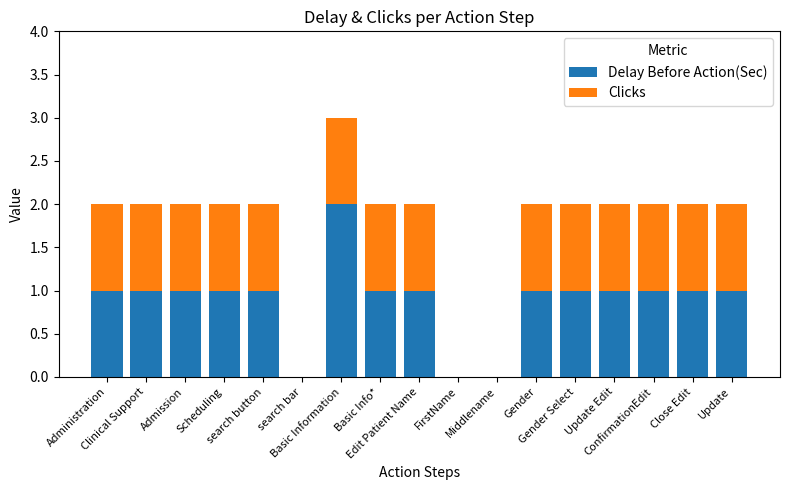

Does the chart contain stacked bars?

Yes